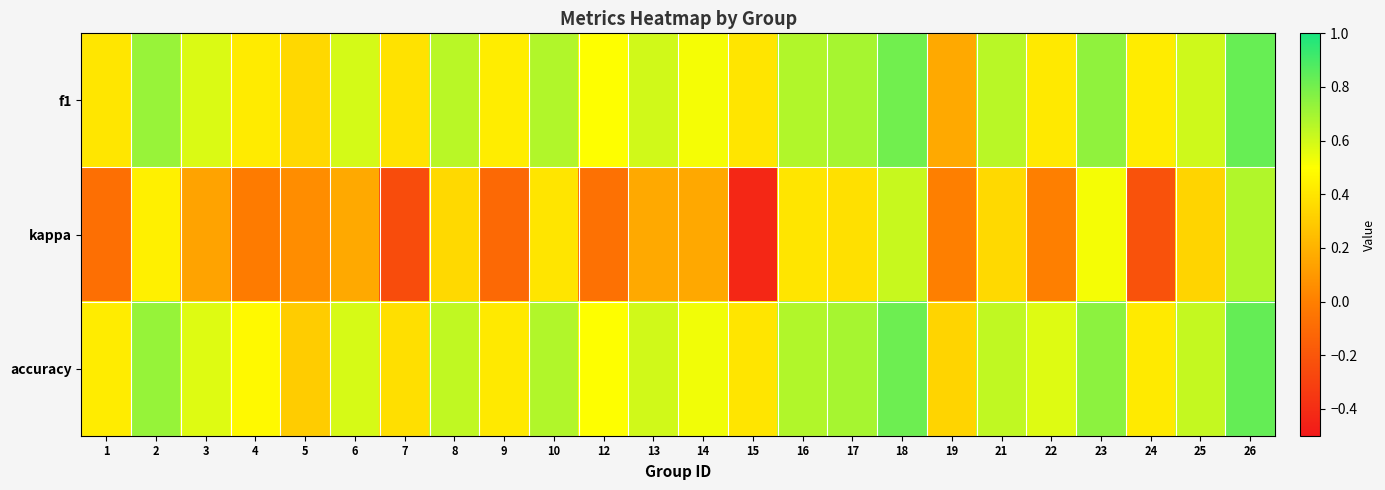

Reading left to right, what are all the values shown in this chart?

f1: 1=0.4	2=0.7	3=0.6	4=0.4	5=0.3	6=0.6	7=0.4	8=0.6	9=0.4	10=0.7	12=0.5	13=0.6	14=0.5	15=0.4	16=0.7	17=0.7	18=0.8	19=0.2	21=0.6	22=0.4	23=0.7	24=0.4	25=0.6	26=0.8
kappa: 1=-0.1	2=0.4	3=0.1	4=-0.0	5=0.1	6=0.2	7=-0.2	8=0.4	9=-0.1	10=0.4	12=-0.1	13=0.2	14=0.2	15=-0.4	16=0.4	17=0.4	18=0.6	19=0.0	21=0.4	22=0.0	23=0.5	24=-0.2	25=0.3	26=0.7
accuracy: 1=0.4	2=0.7	3=0.6	4=0.5	5=0.3	6=0.6	7=0.4	8=0.6	9=0.4	10=0.7	12=0.5	13=0.6	14=0.5	15=0.4	16=0.7	17=0.7	18=0.8	19=0.3	21=0.6	22=0.6	23=0.8	24=0.4	25=0.6	26=0.8